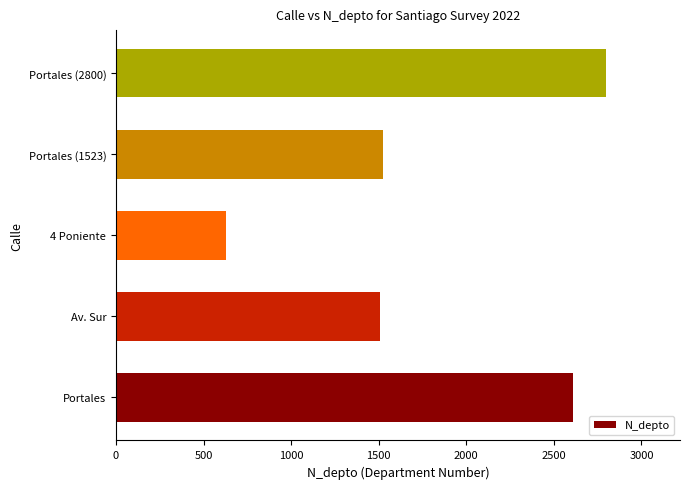

Does the chart contain stacked bars?

No